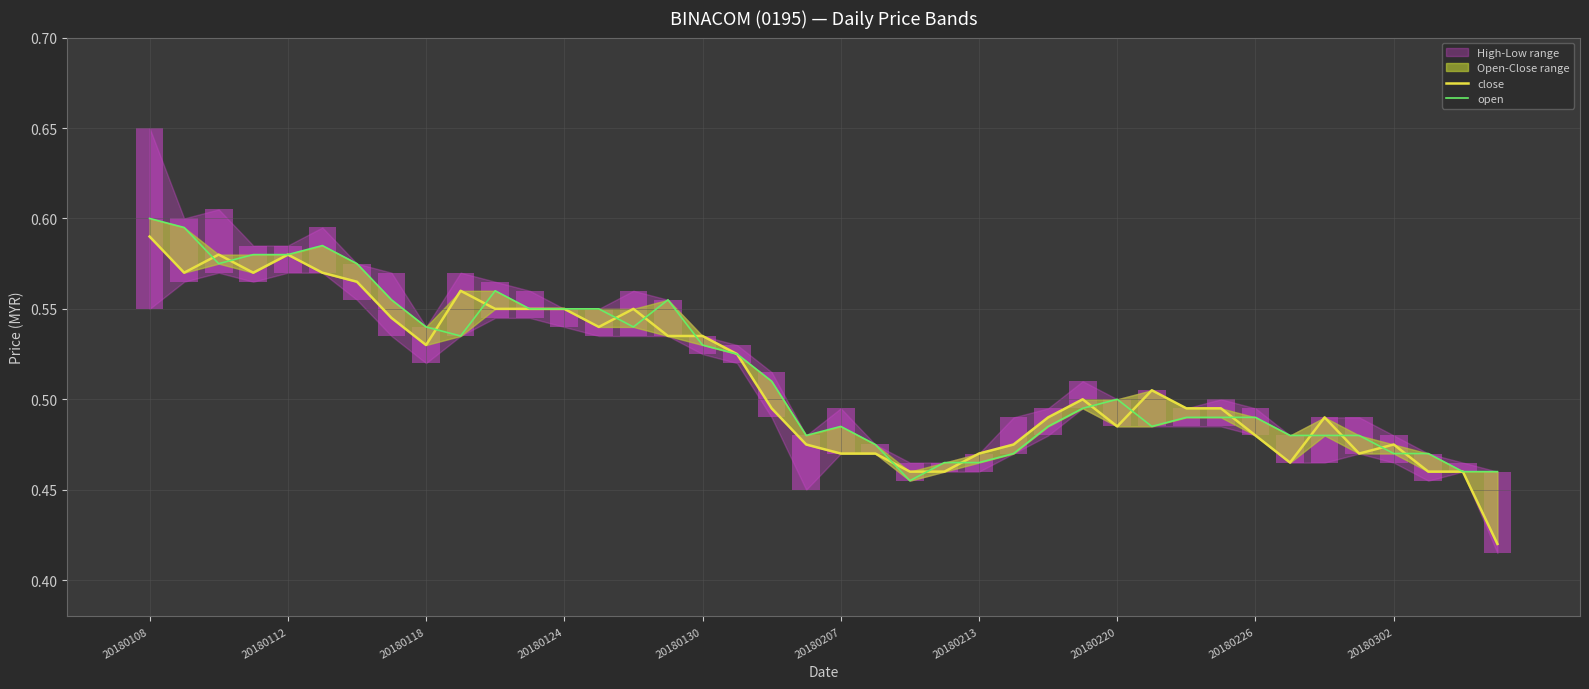

What is the difference between the maximum and minimum values in the open series?

0.1